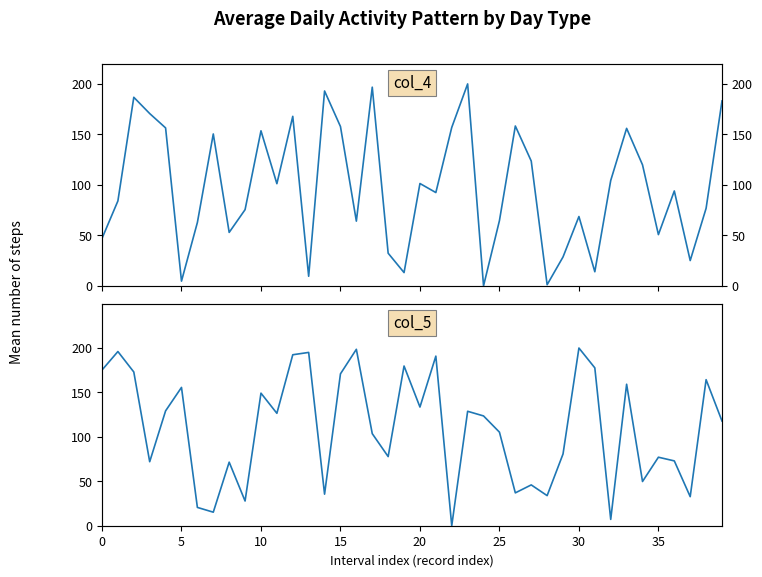

What is the difference between the col_4 values at 14 and 15?

35.2